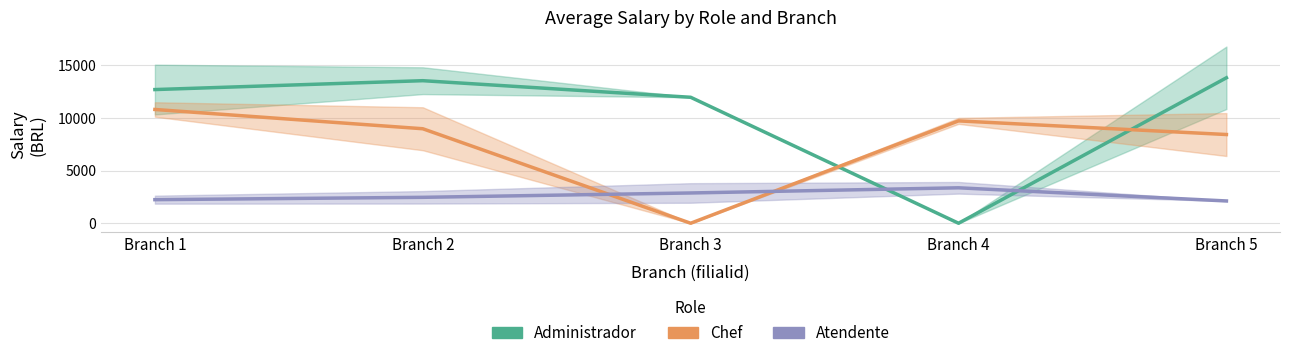

At which category is the sum across all series the highest?

Branch 1